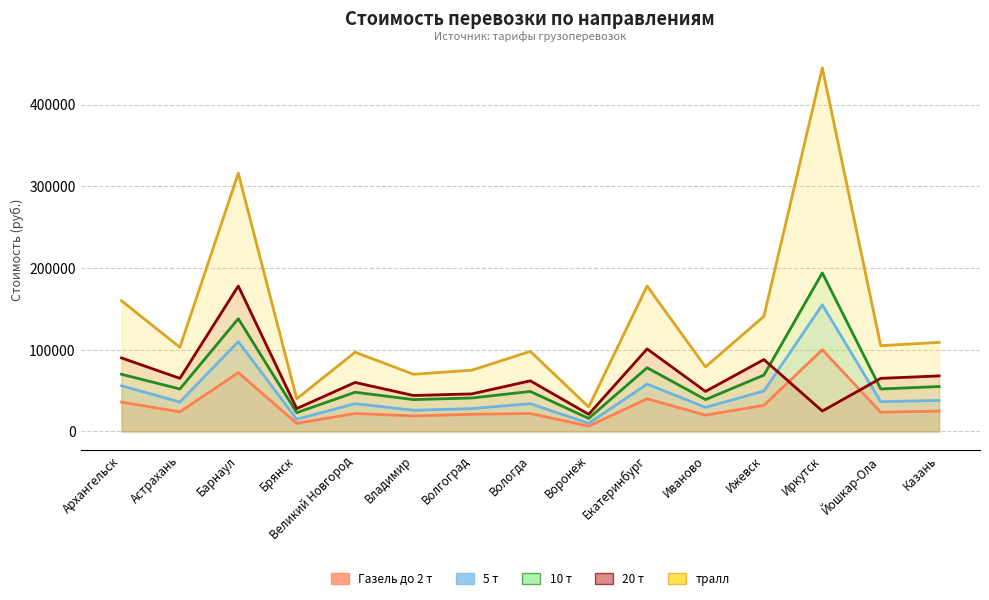

The value of 5 т at Великий Новгород is 34000. True or false?

True